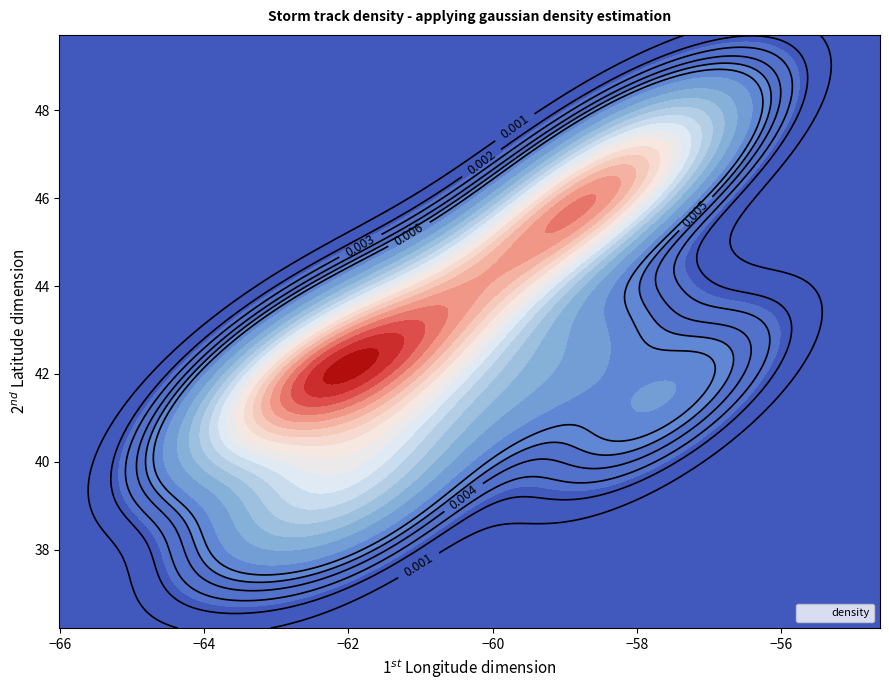

The x series shows -19.0 at 6. True or false?

False